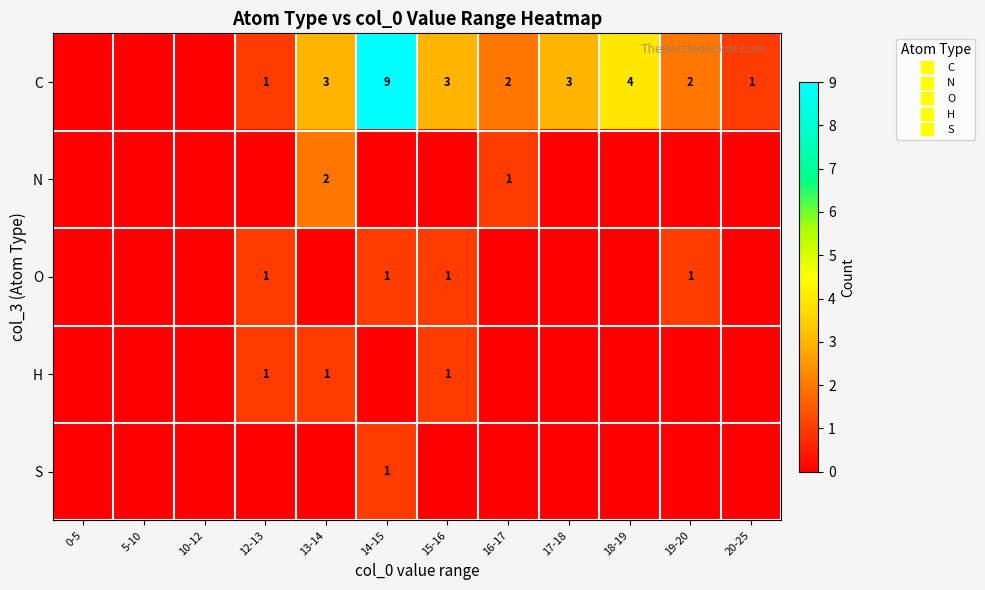

Is the value of H at 14-15 greater than the value of S at 18-19?

No